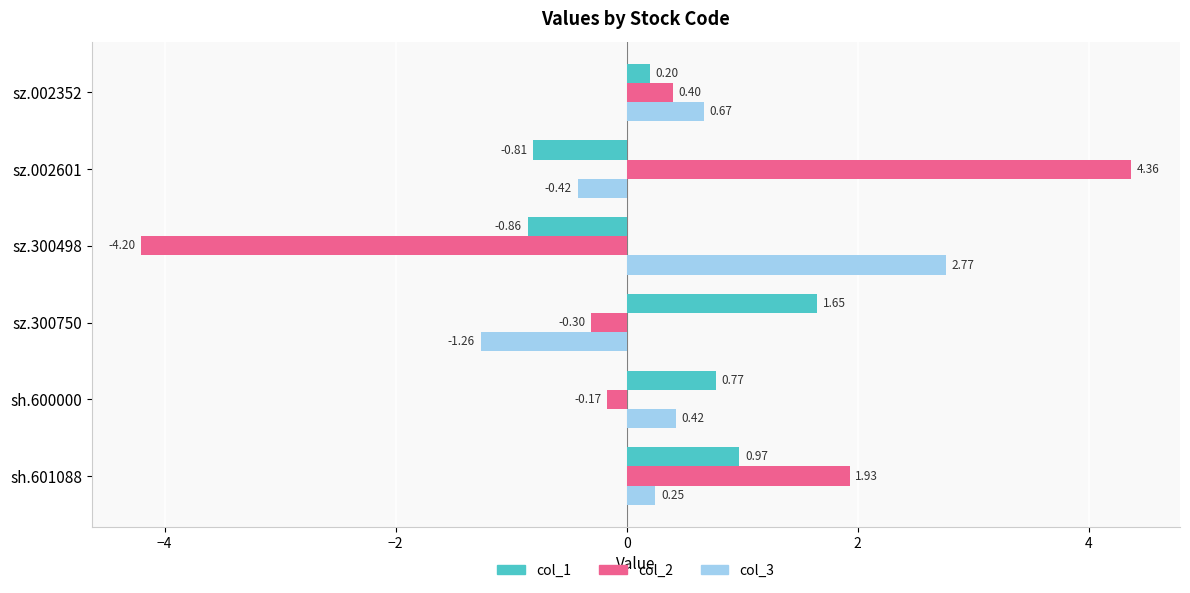

List the series in order of their overall mean, highest first.

col_3, col_2, col_1